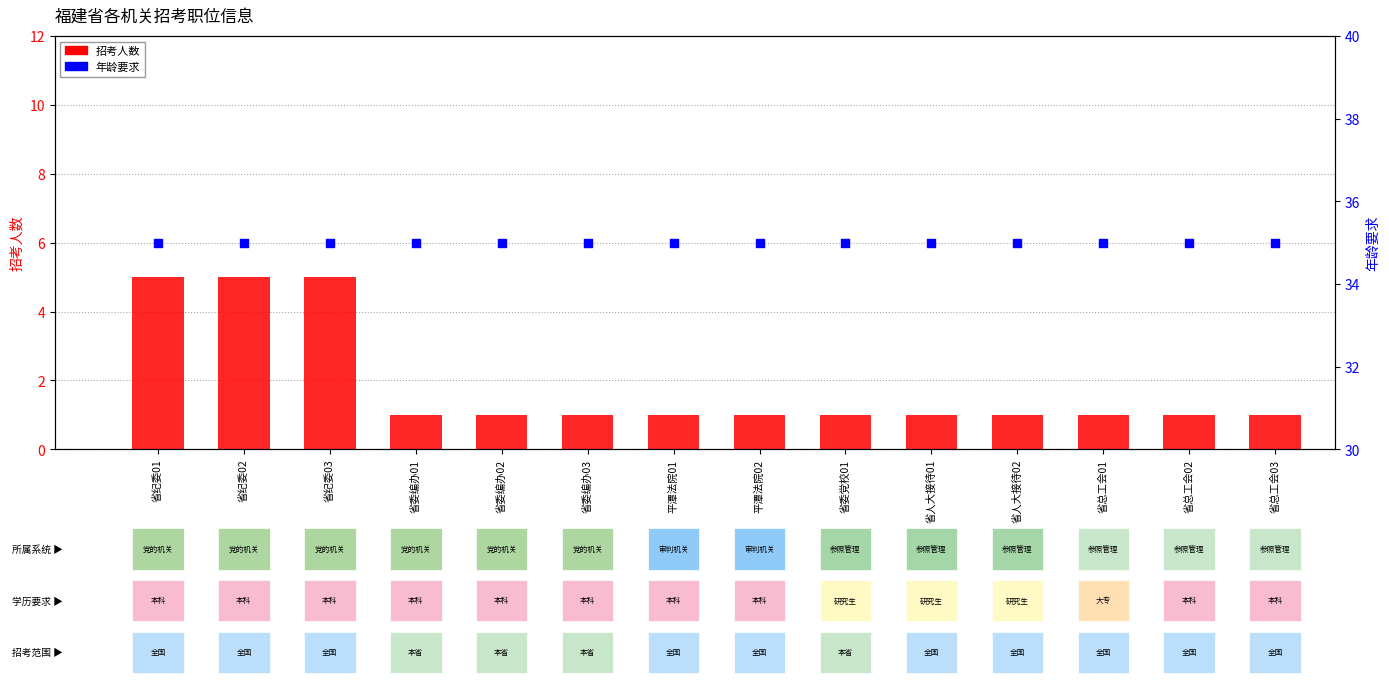

Which series has the widest spread of Y values?

招考人数